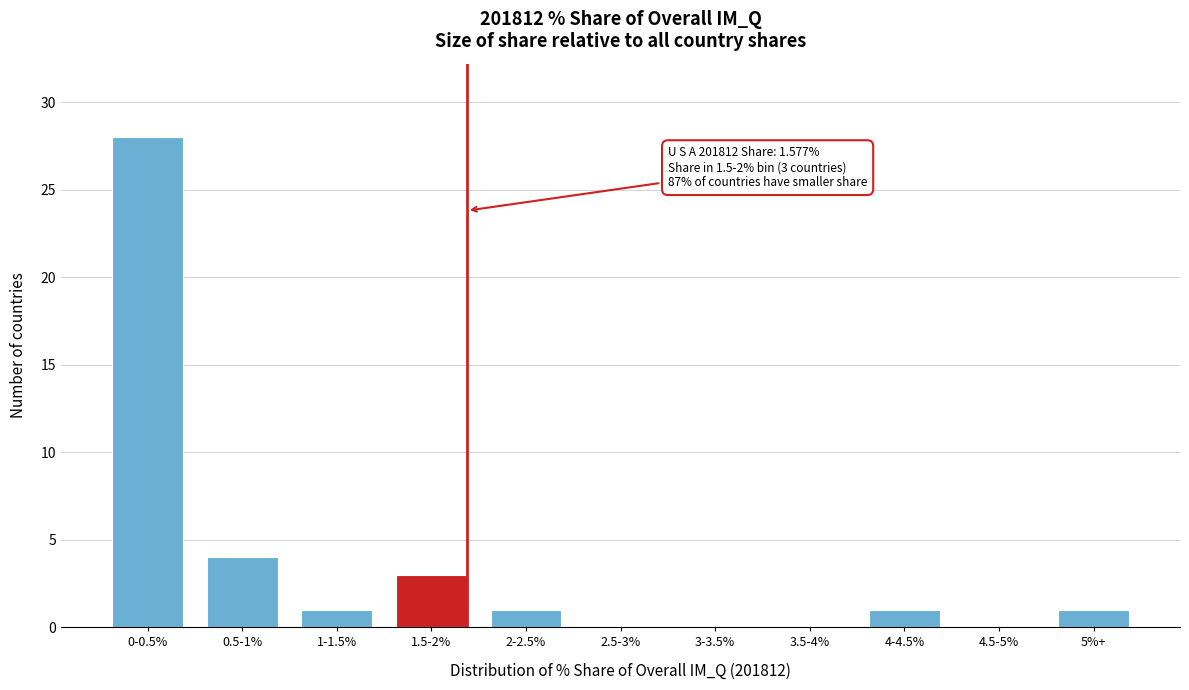

Reading left to right, extract all data points from this chart.

0-0.5%=28	0.5-1%=4	1-1.5%=1	1.5-2%=3	2-2.5%=1	2.5-3%=0	3-3.5%=0	3.5-4%=0	4-4.5%=1	4.5-5%=0	5%+=1